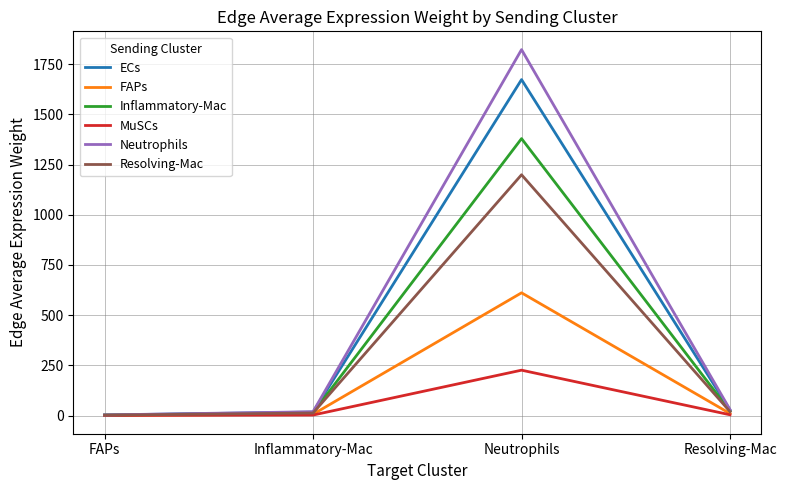

What is the difference between the Inflammatory-Mac values at Inflammatory-Mac and FAPs?

12.0